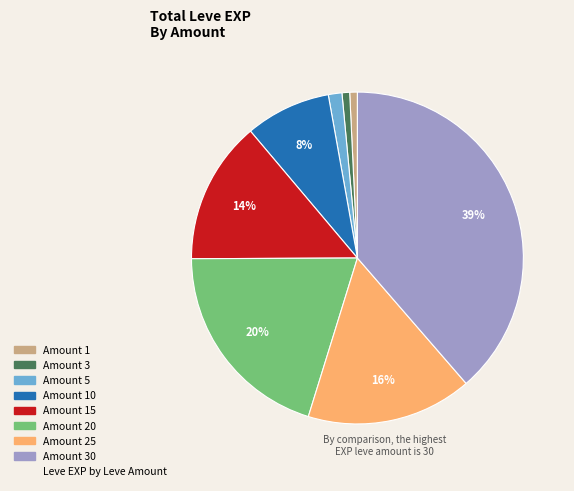

To the nearest percent, what is the average slice percentage?

12%